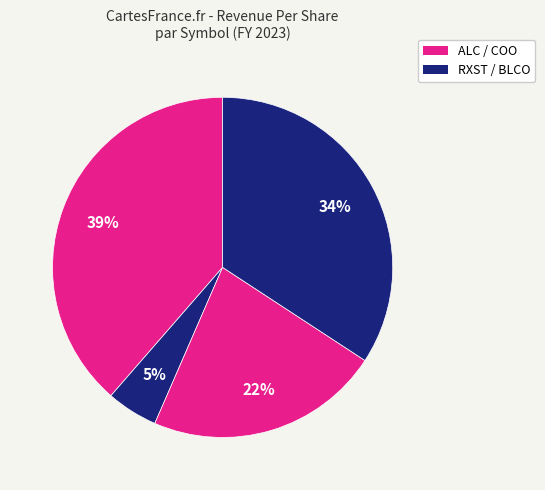

How many segments does this pie chart have?

4